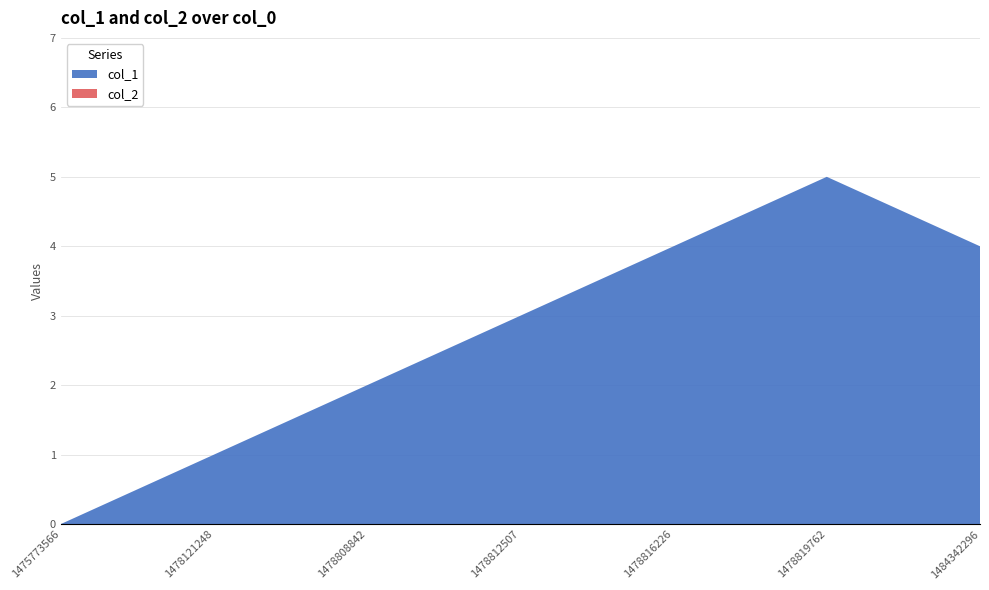

Reading right to left, extract all data points from this chart.

col_1: 4	5	4	3	2	1	0
col_2: 0	0	0	0	0	0	0